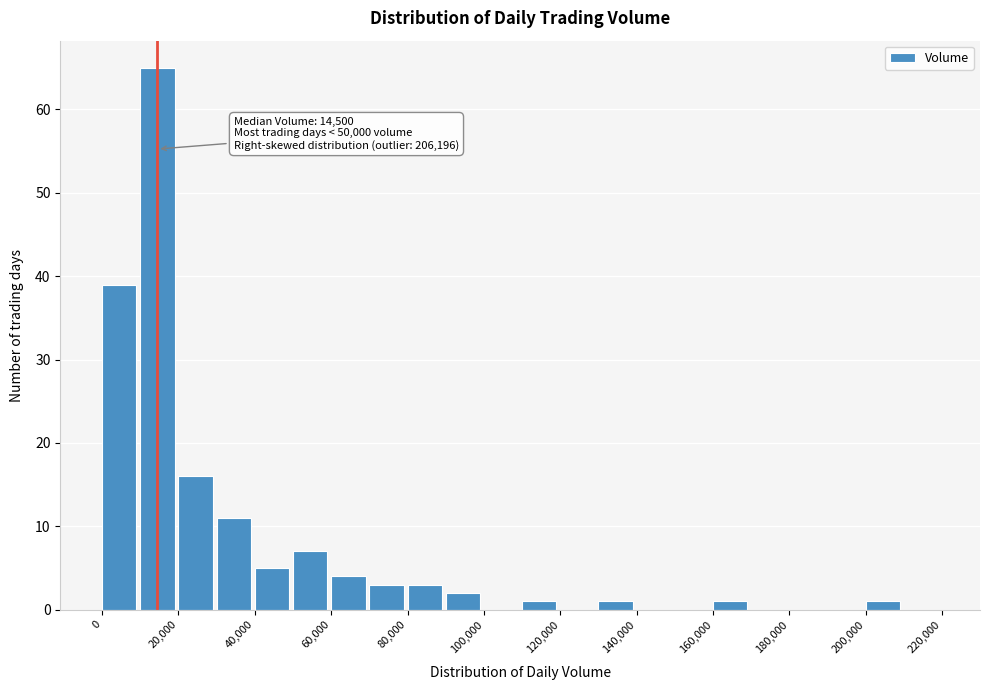

Over which range of the x-axis is the bar tallest?

10000 to 20000